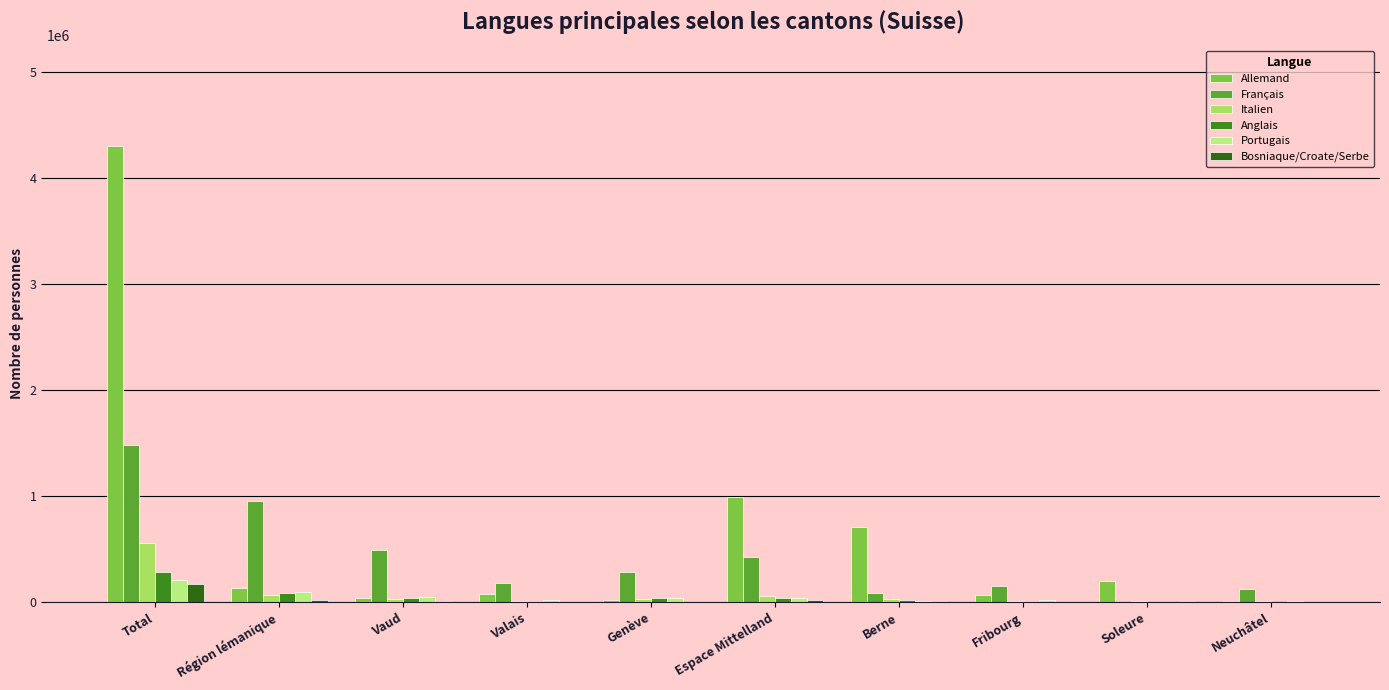

What are all the series names shown in the legend?

Allemand, Français, Italien, Anglais, Portugais, Bosniaque/Croate/Serbe